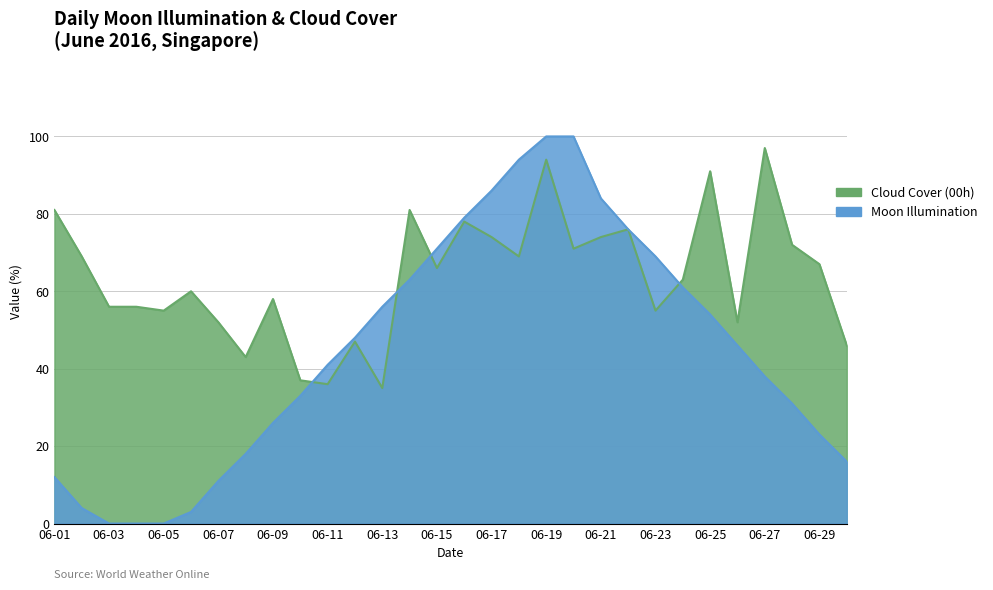

Rank the categories by Cloud Cover (00h) value from highest to lowest.

2016-06-27, 2016-06-19, 2016-06-25, 2016-06-01, 2016-06-14, 2016-06-16, 2016-06-22, 2016-06-17, 2016-06-21, 2016-06-28, 2016-06-20, 2016-06-02, 2016-06-18, 2016-06-29, 2016-06-15, 2016-06-24, 2016-06-06, 2016-06-09, 2016-06-03, 2016-06-04, 2016-06-05, 2016-06-23, 2016-06-07, 2016-06-26, 2016-06-12, 2016-06-30, 2016-06-08, 2016-06-10, 2016-06-11, 2016-06-13